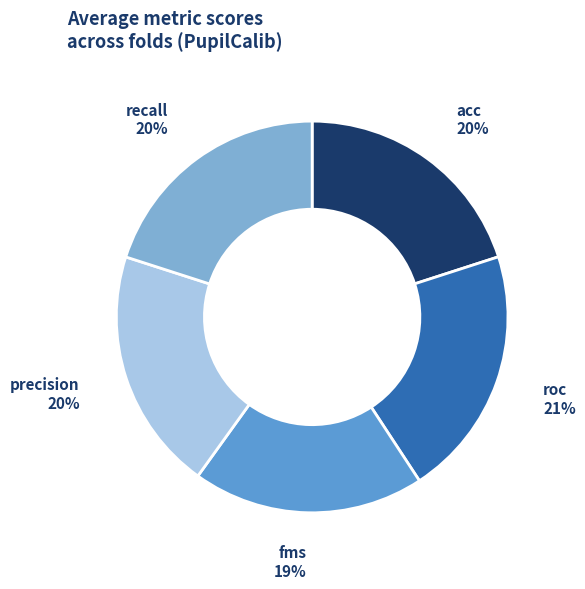

To the nearest percent, what is the average slice percentage?

20%